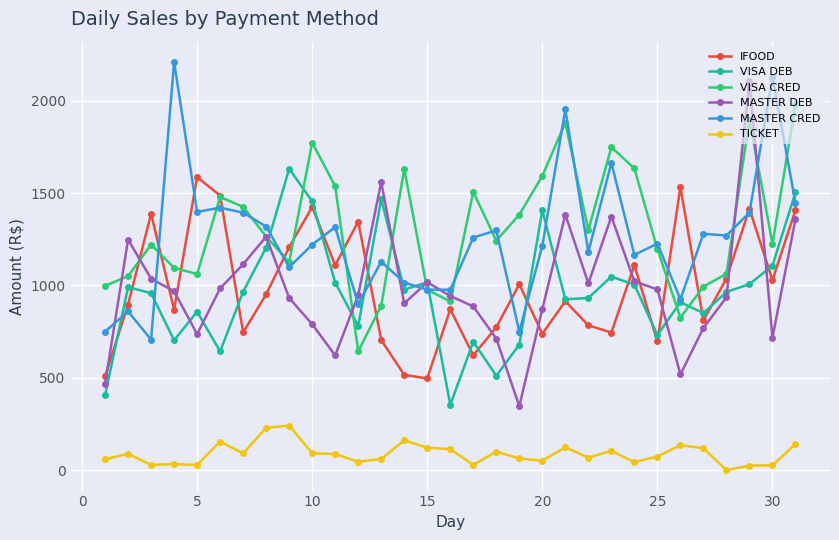

Which series ends up on top after the final intersection of VISA DEB and MASTER CRED?

VISA DEB